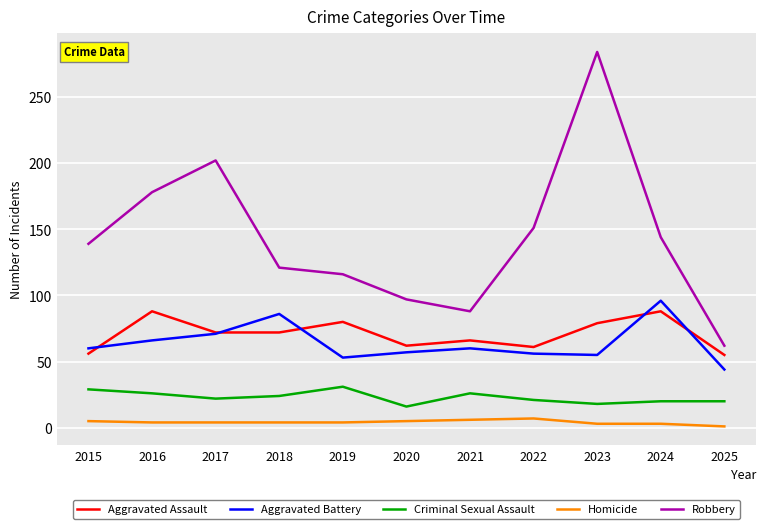

How many interior local valleys does the Robbery series have?

1